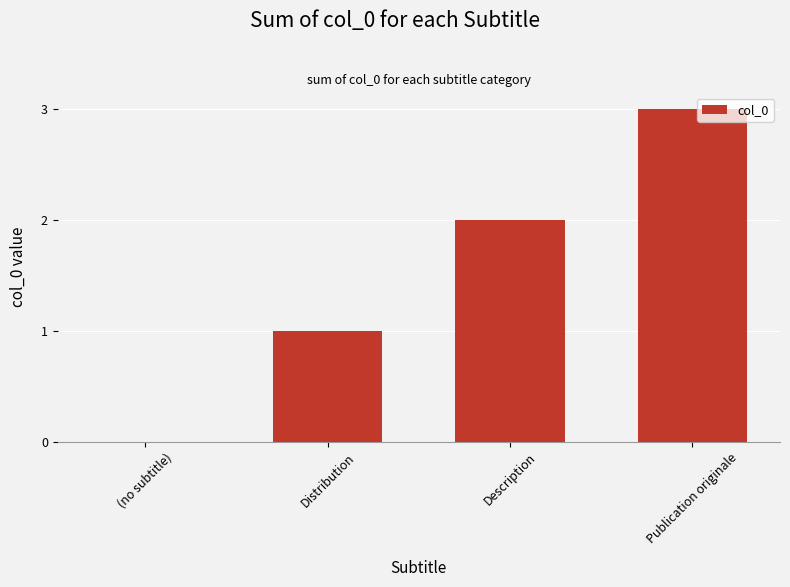

Reading left to right, list all the values displayed in this chart.

0	1	2	3